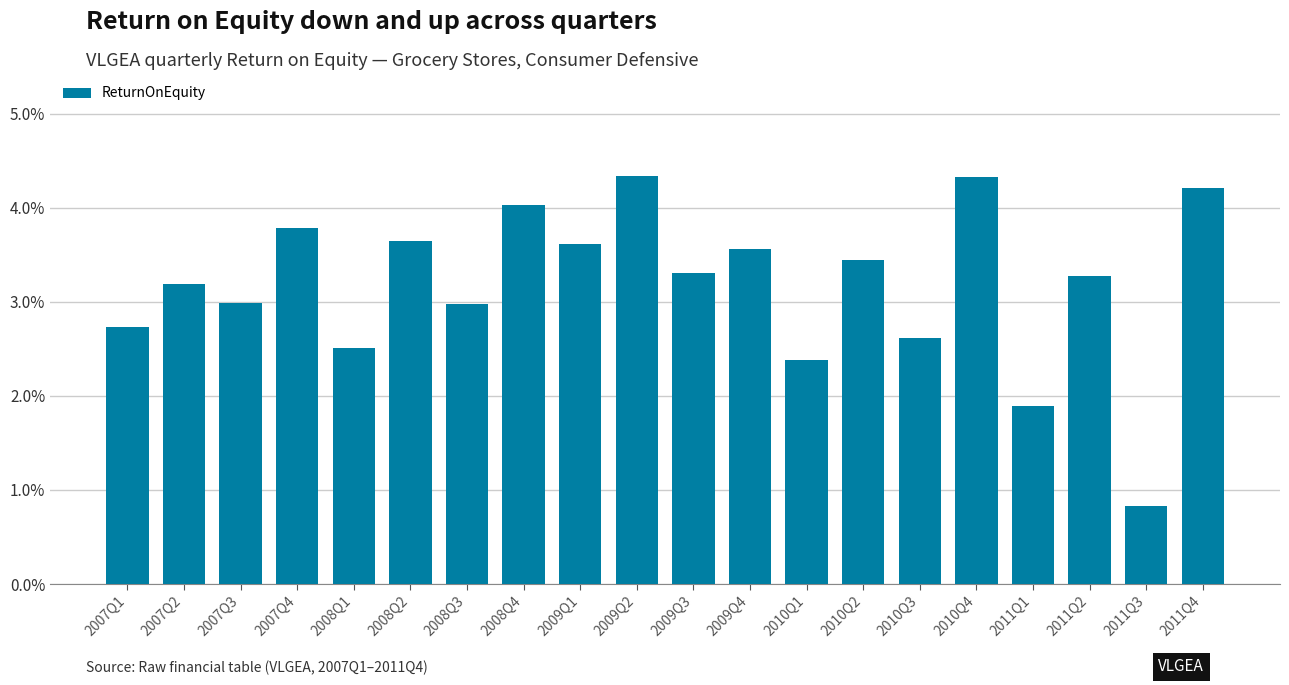

Are the bars horizontal?

No